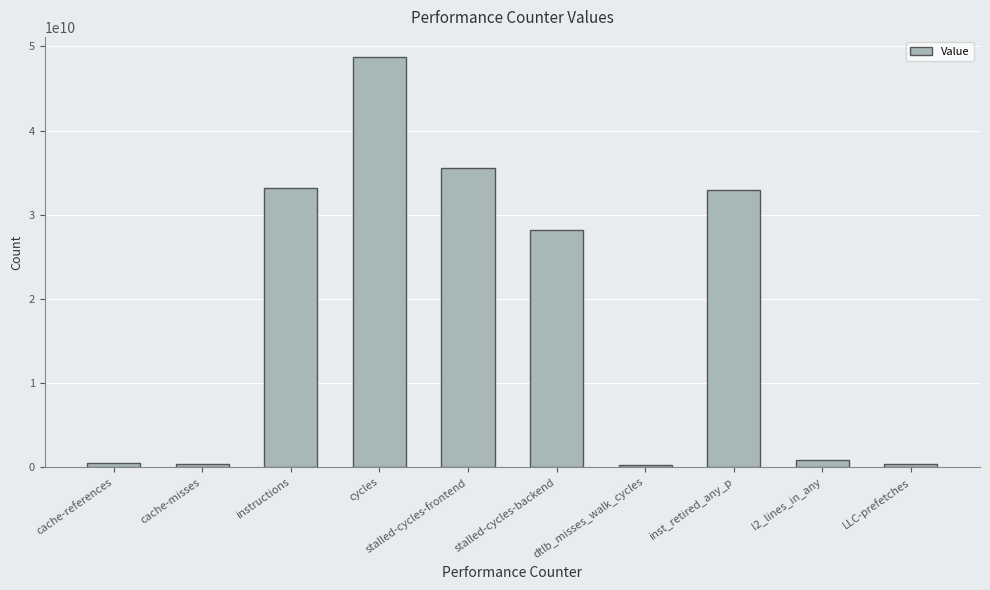

What is the difference between the second highest and second lowest values?

35198594110